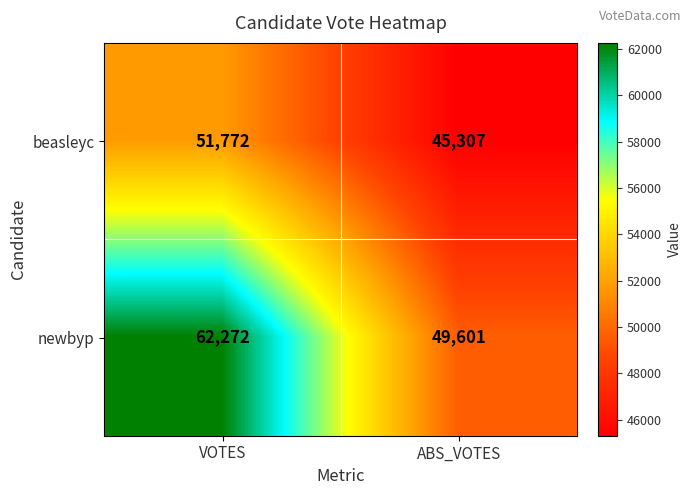

Rank the series by their maximum value, from lowest to highest.

beasleyc, newbyp